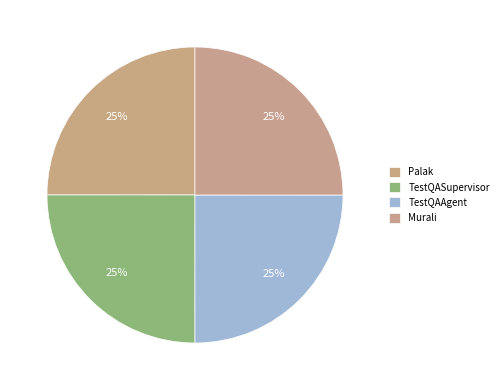

How many slices are in this pie chart?

4